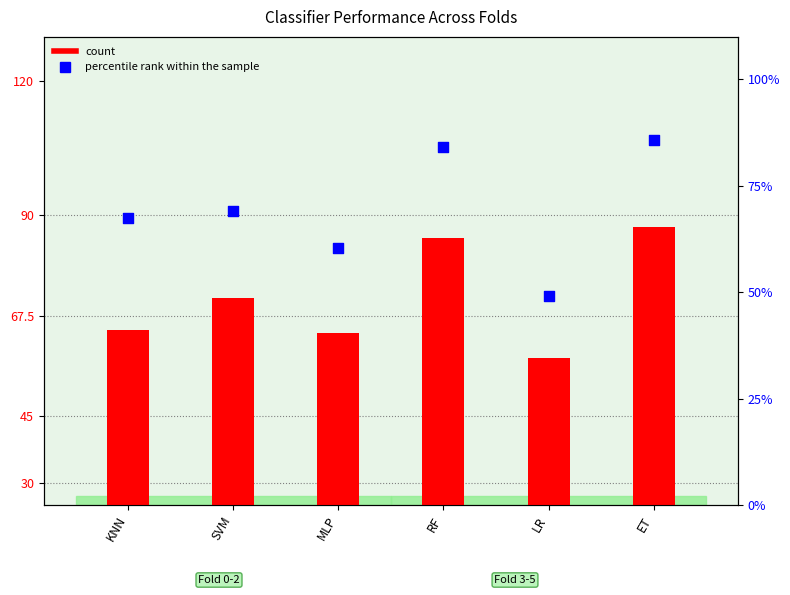

What is the total value across all series at LR?

107.1